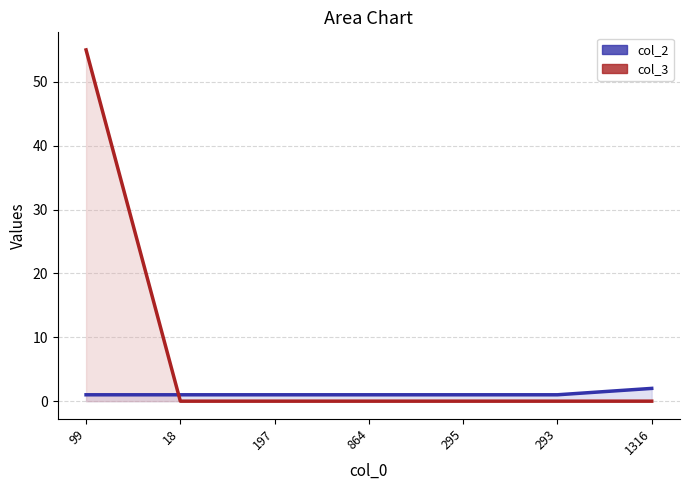

How many values in col_3 line are above zero?

1